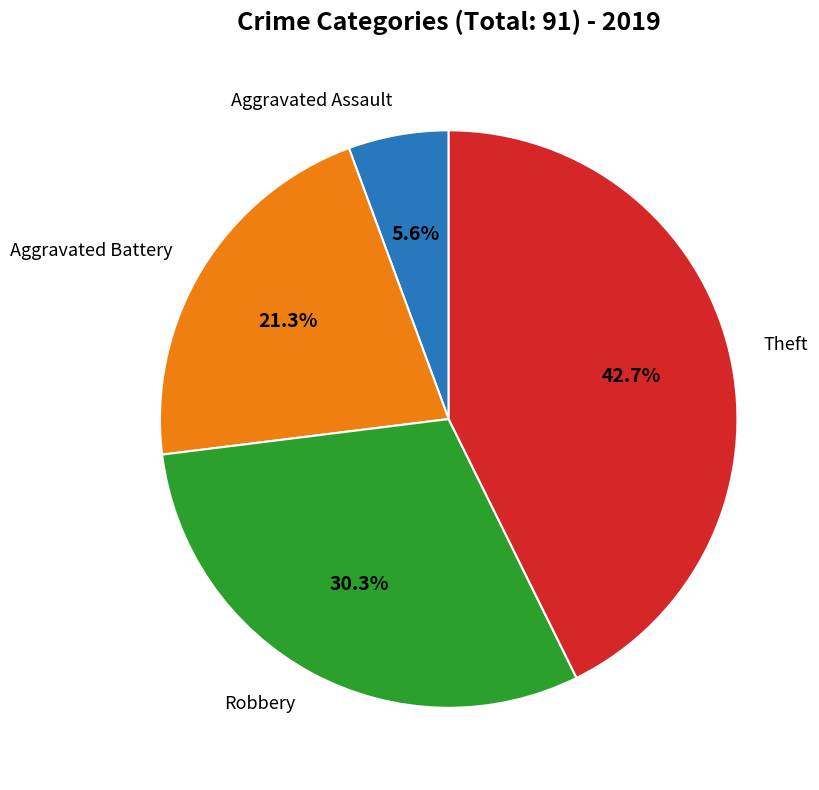

Is there a majority slice in this chart?

No